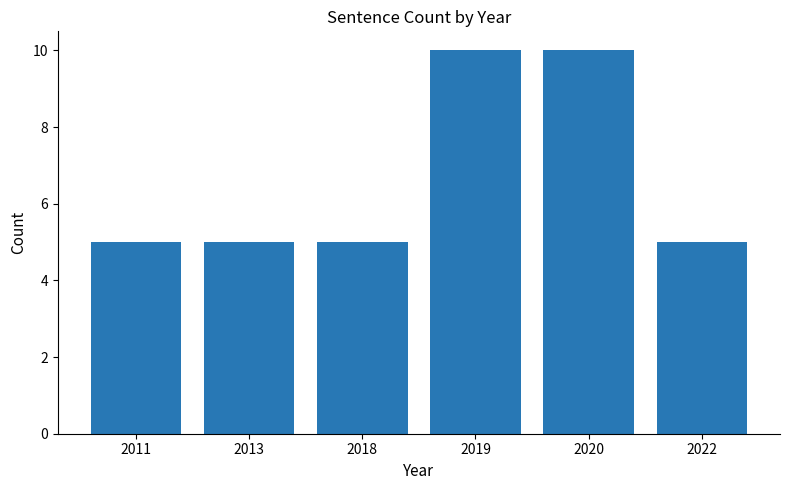

Approximately how many times larger is the value at 2011 compared to 2022?

1.0